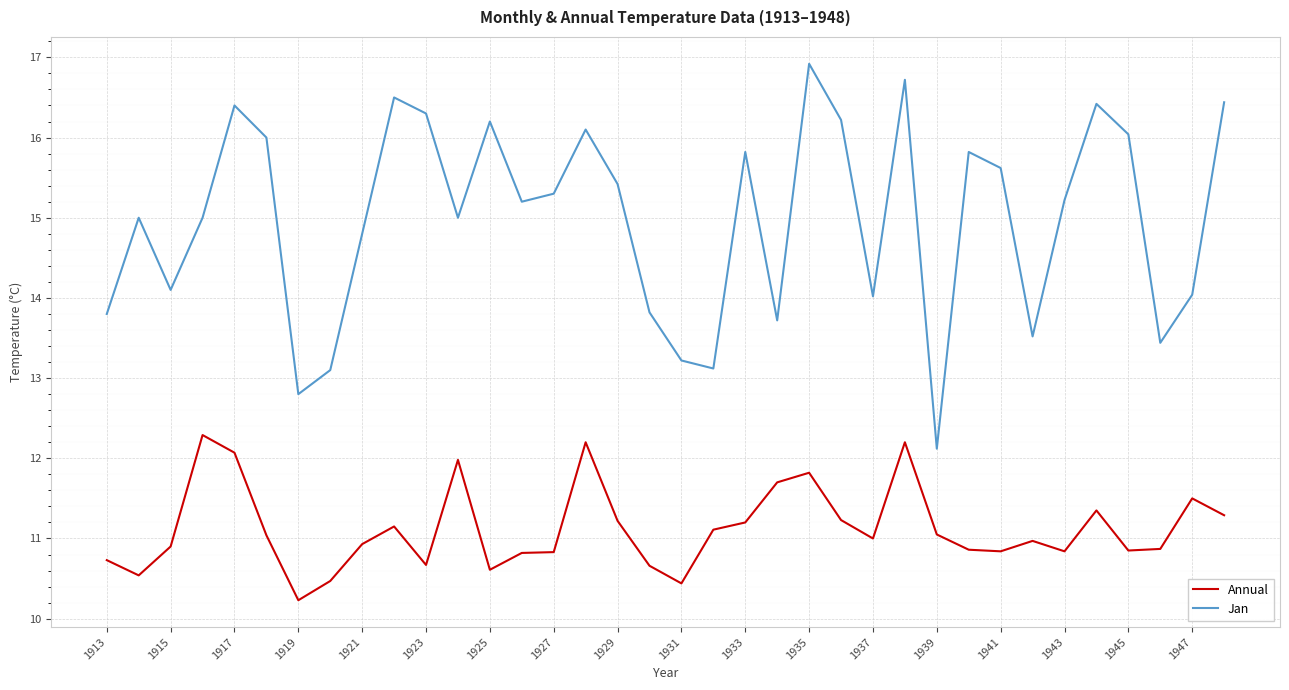

What are all the series names shown in the legend?

Annual, Jan